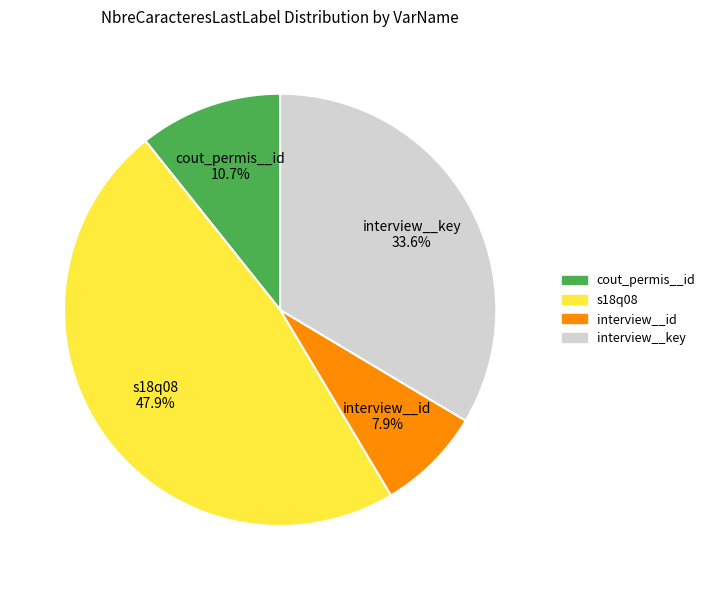

Is it true that interview__id is 21% of the pie?

False